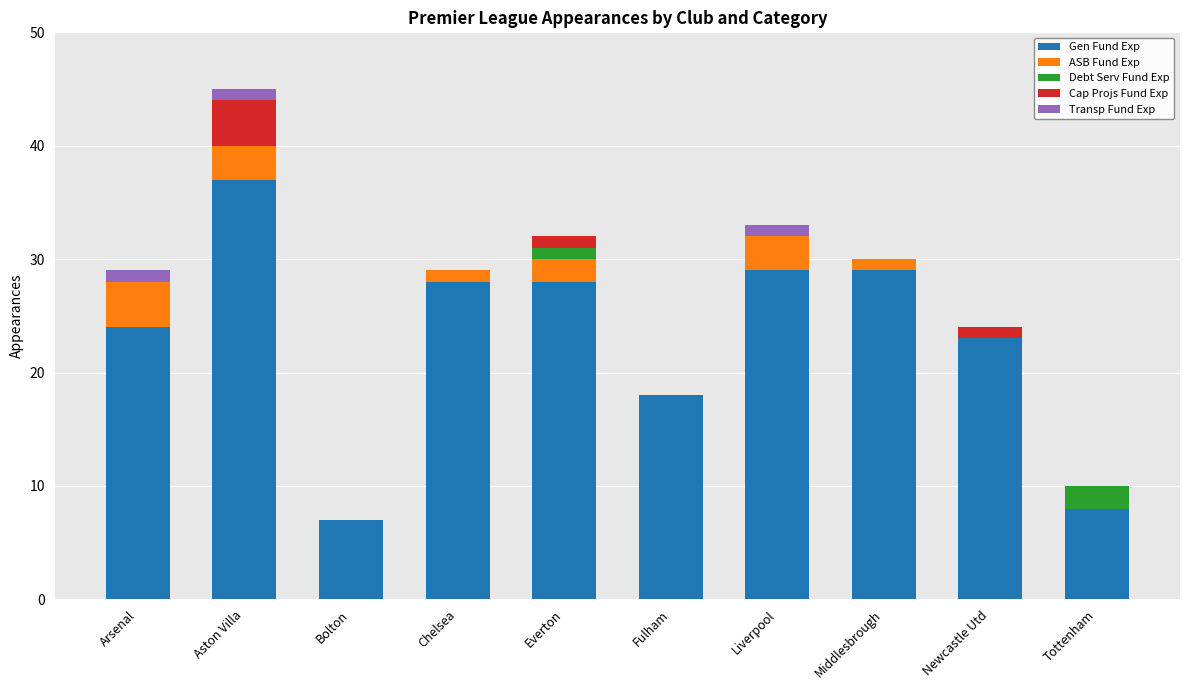

Where is Gen Fund Exp nearest to the value 22?

Newcastle Utd